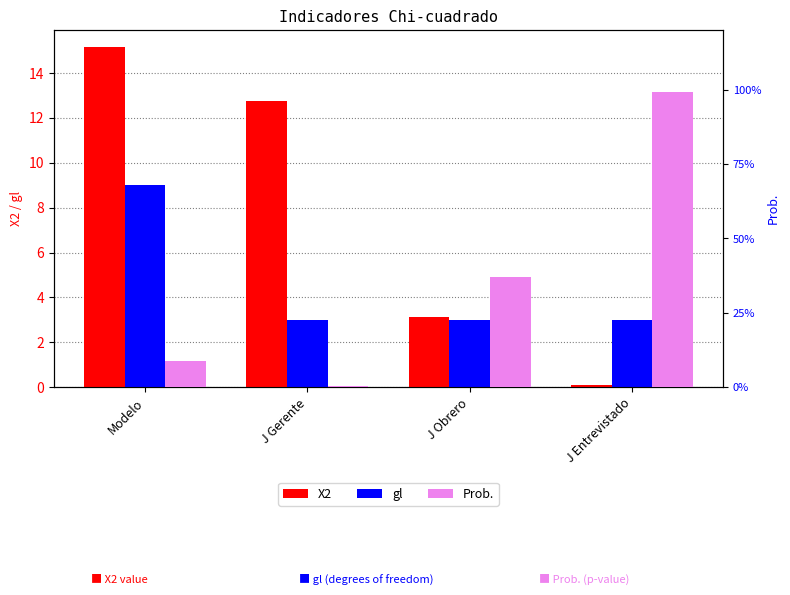

Where is Prob. nearest to the value 0?

J Gerente